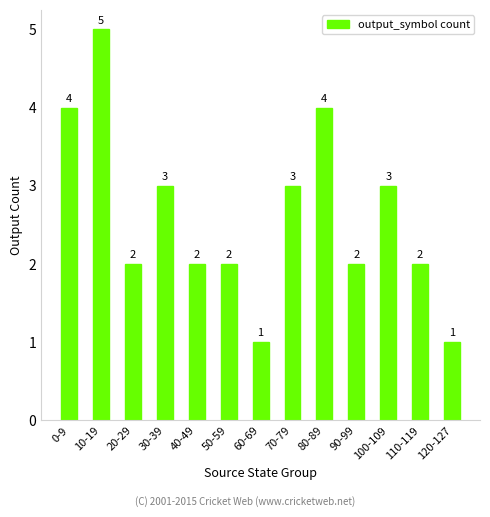

What is the label of the 1st bar from the left?

0-9